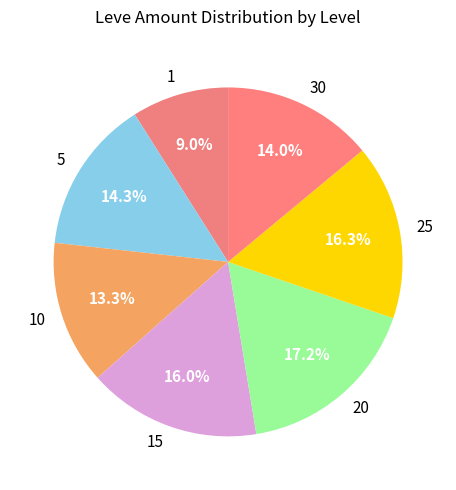

Count the number of slices in the pie.

7